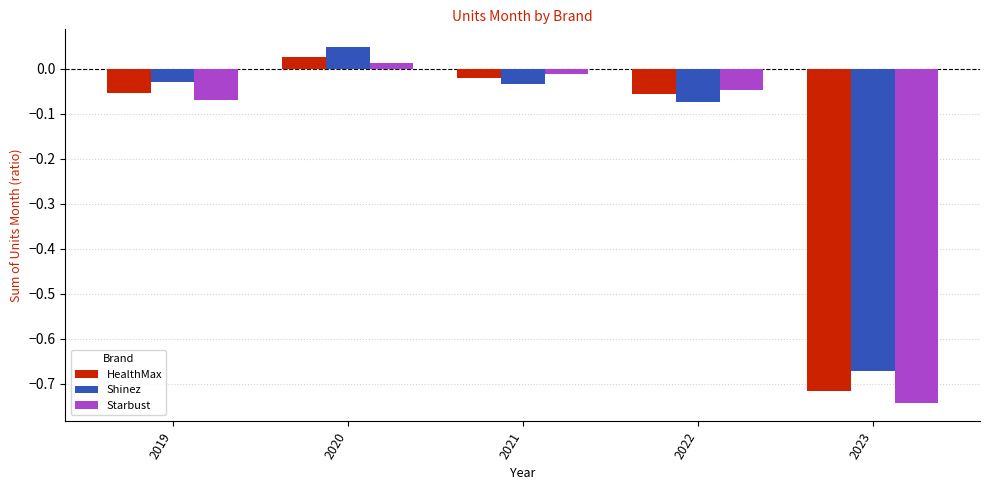

At which label does Starbust first exceed 0?

2020